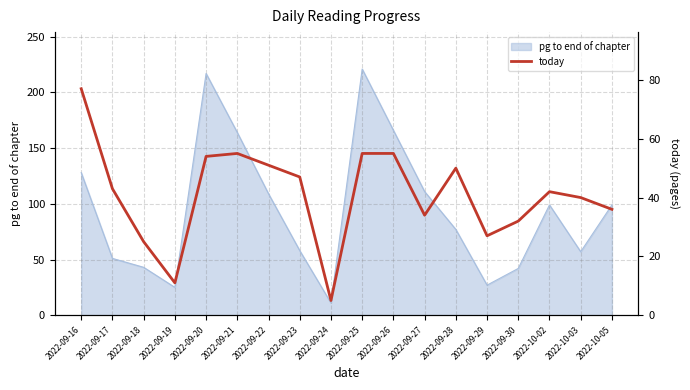

The value at 2022-09-25 is 55. True or false?

True